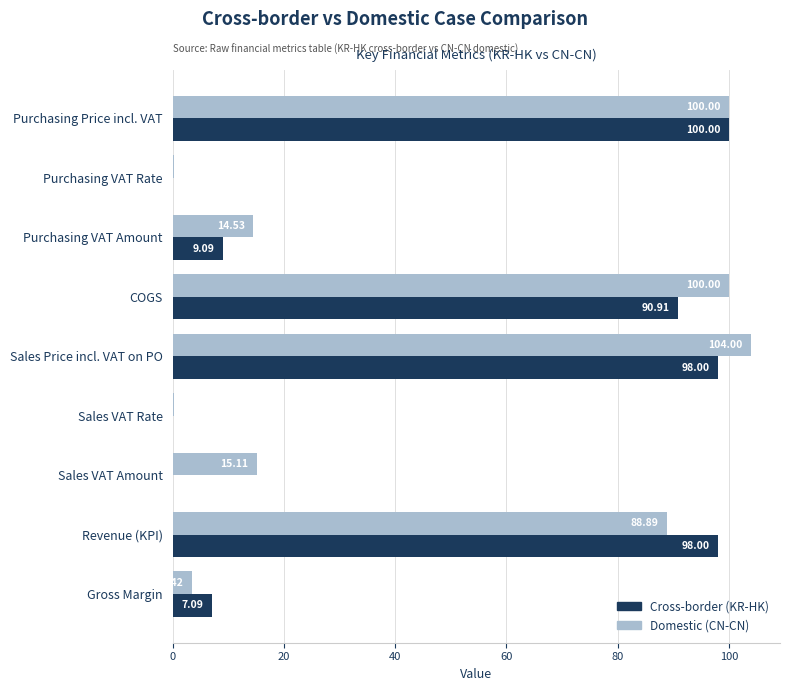

How many values in the Domestic (CN-CN) series exceed 15?

5